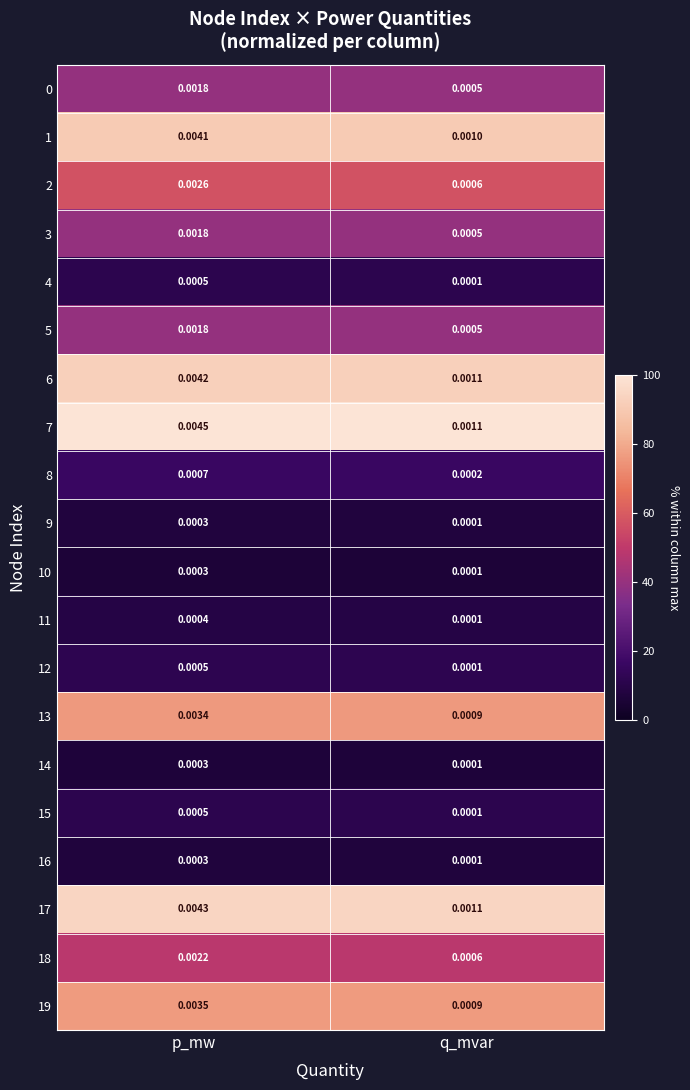

At which category does the chart reach its peak across all series?

p_mw